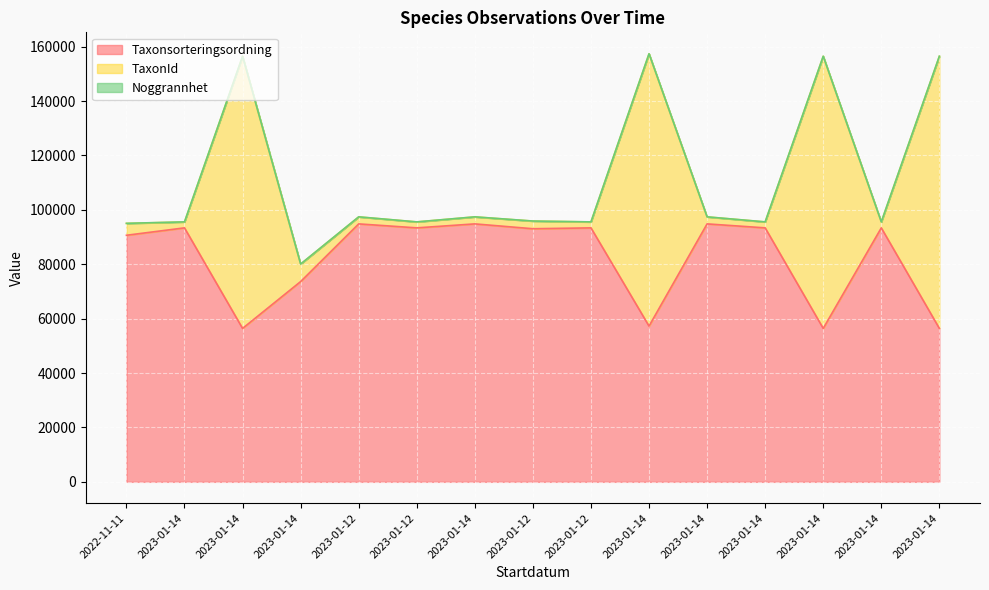

What is the spread (max minus min) of values at 2023-01-12?

2589